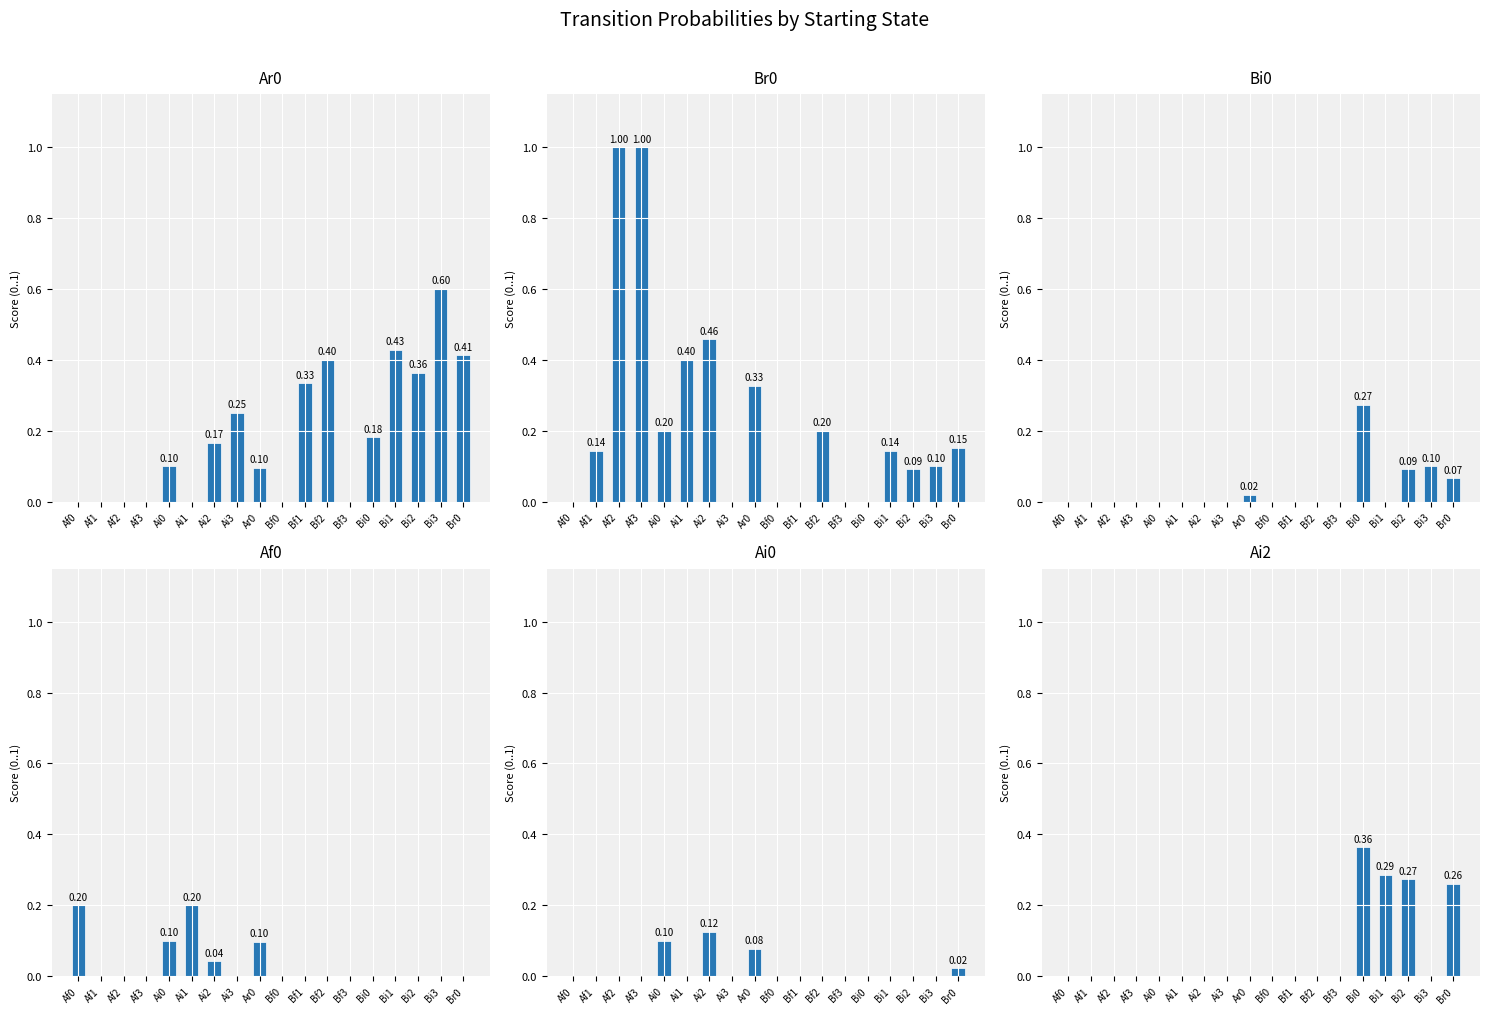

What is the difference between the highest and lowest values at Ai3?

0.2